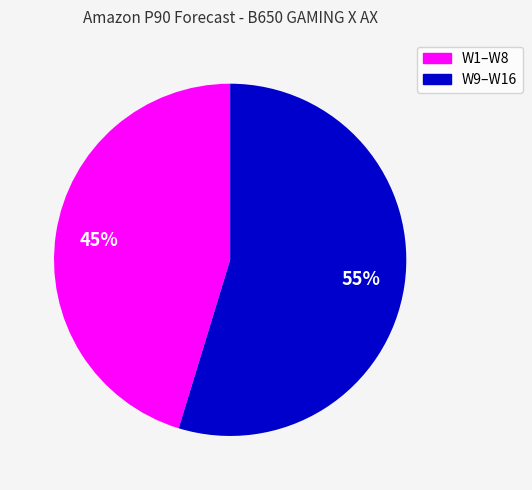

To the nearest percent, what is the average slice percentage?

50%